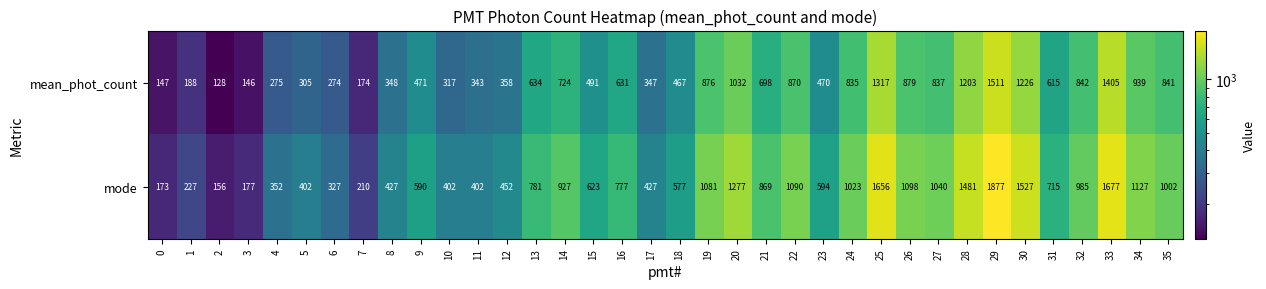

What is the approximate value of mode at 31, to the nearest 50?

700